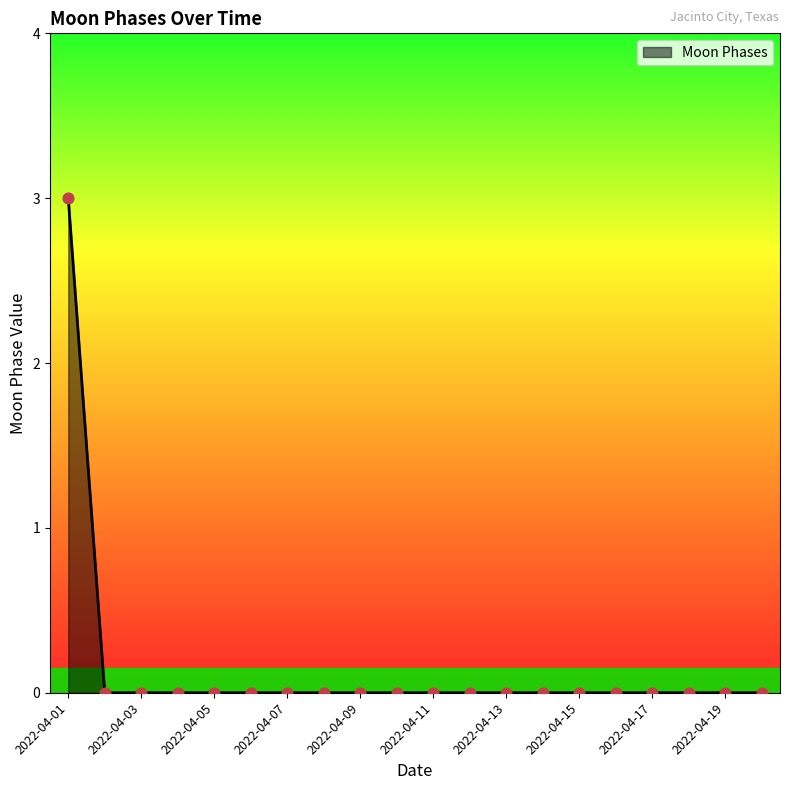

What is the difference between the maximum and minimum values?

3